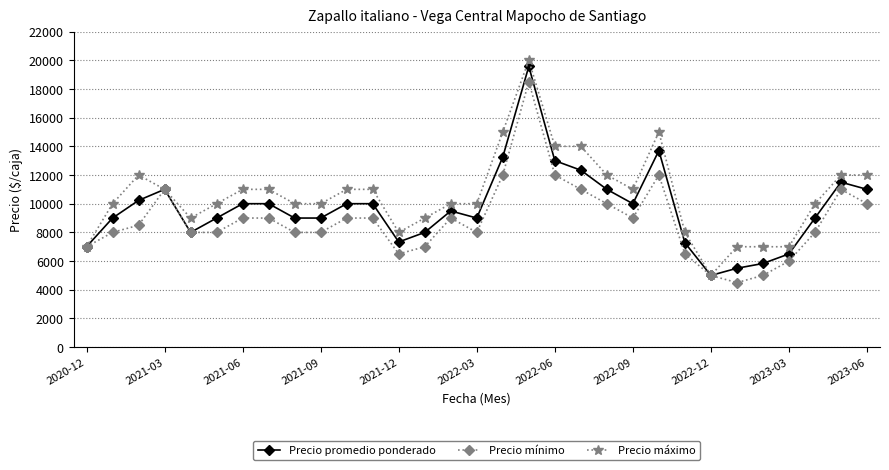

True or false: Precio máximo has more than 0 interior local peaks.

True